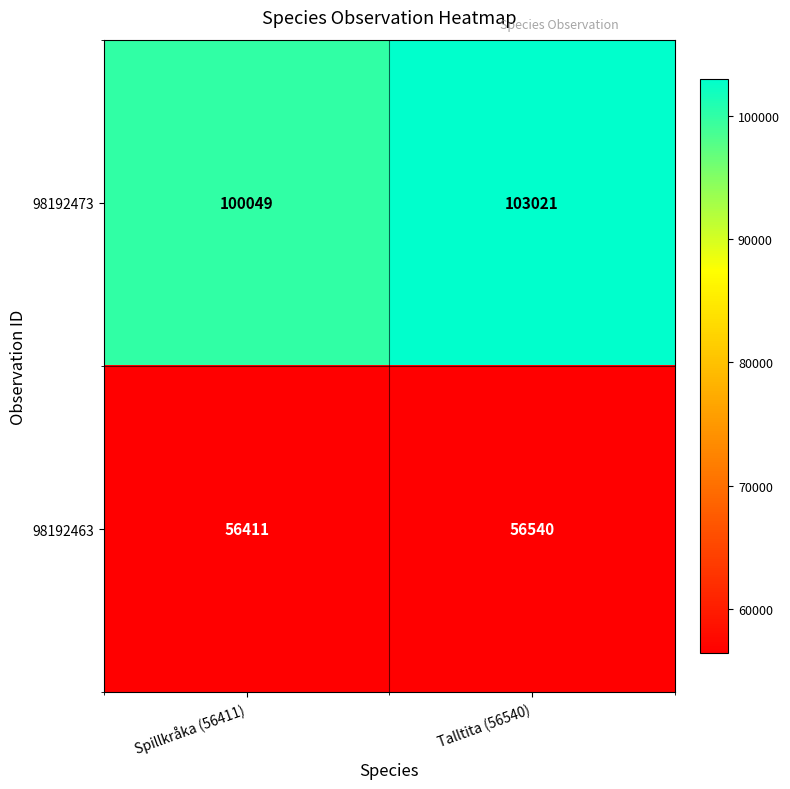

How many series are shown in this chart?

2